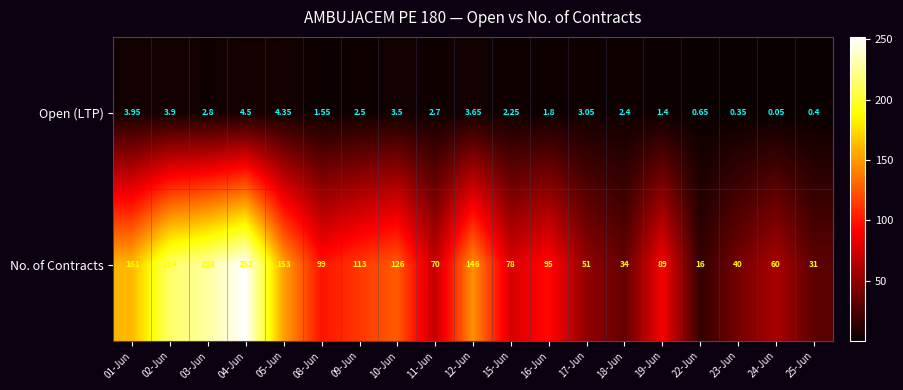

Which series has the largest range (max minus min)?

No. of Contracts